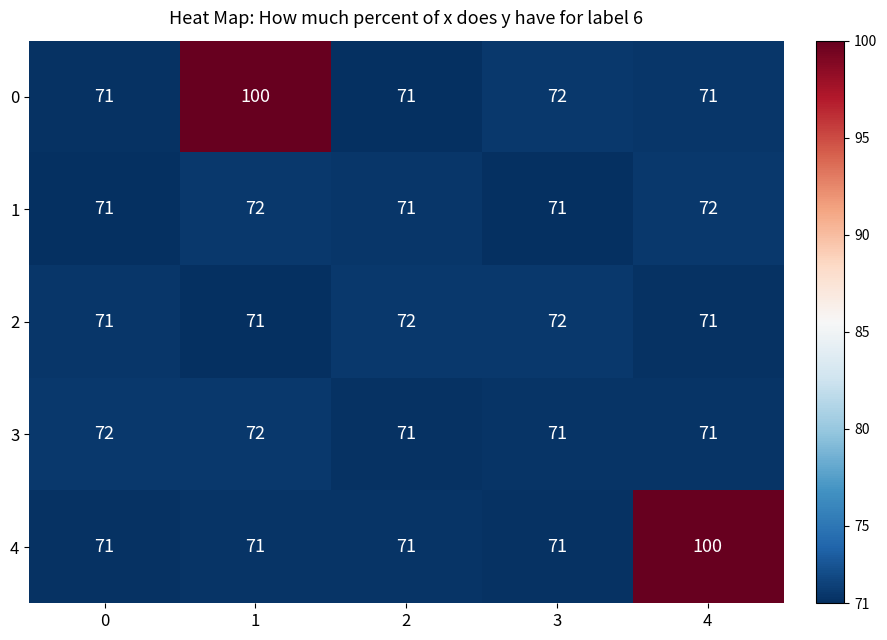

At how many categories does at least one series exceed 83?

2